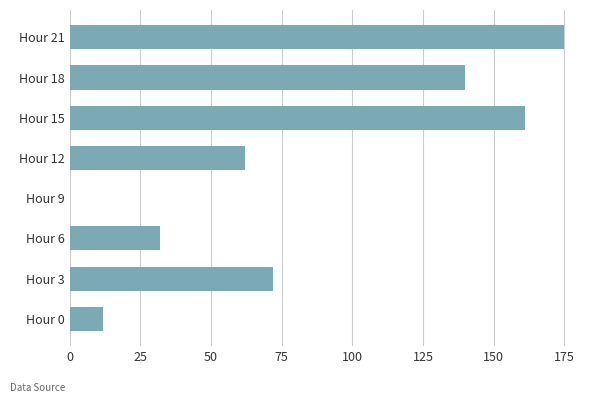

Is it true that the value at Hour 6 is 55.4?

False